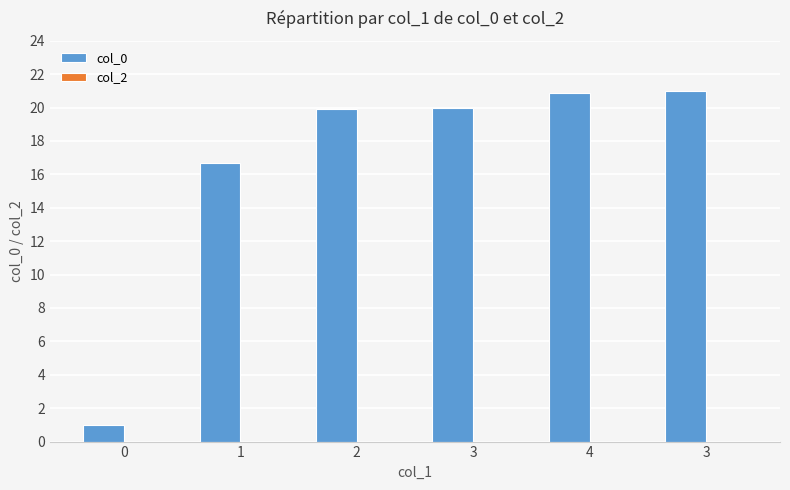

Are the bars horizontal?

No